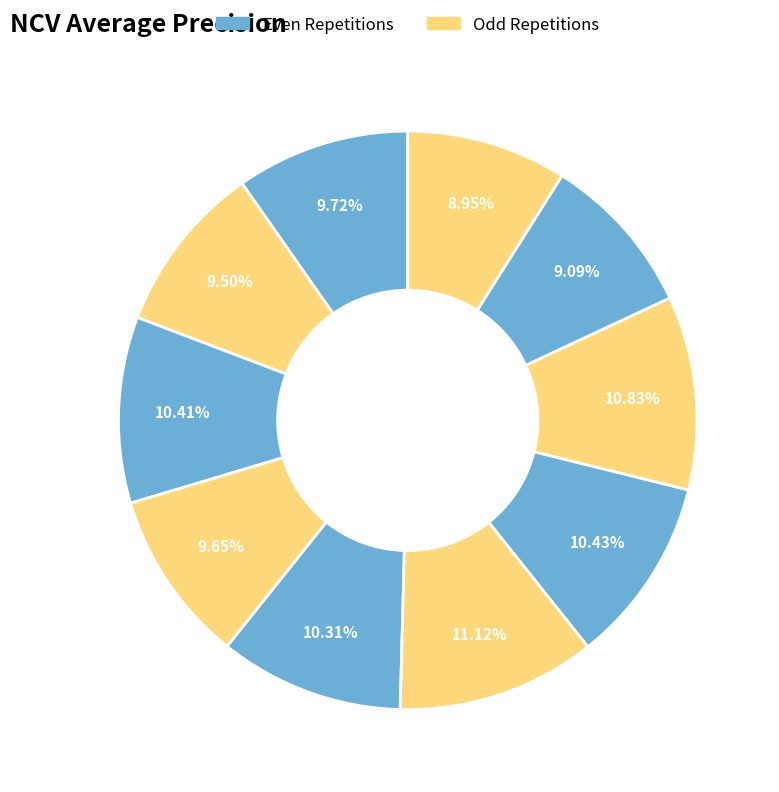

How many segments does this pie chart have?

10